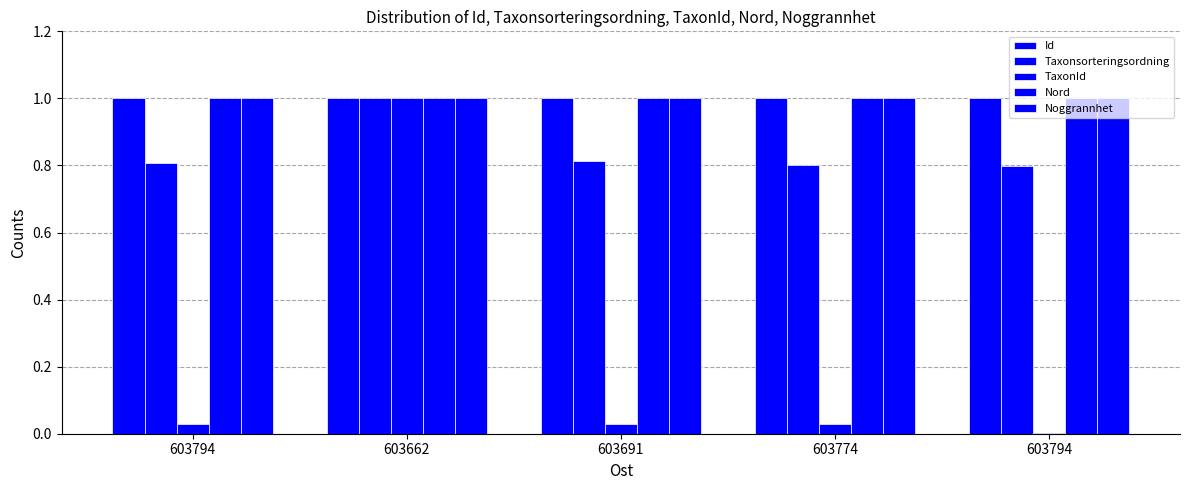

Which series has the widest spread of values?

TaxonId